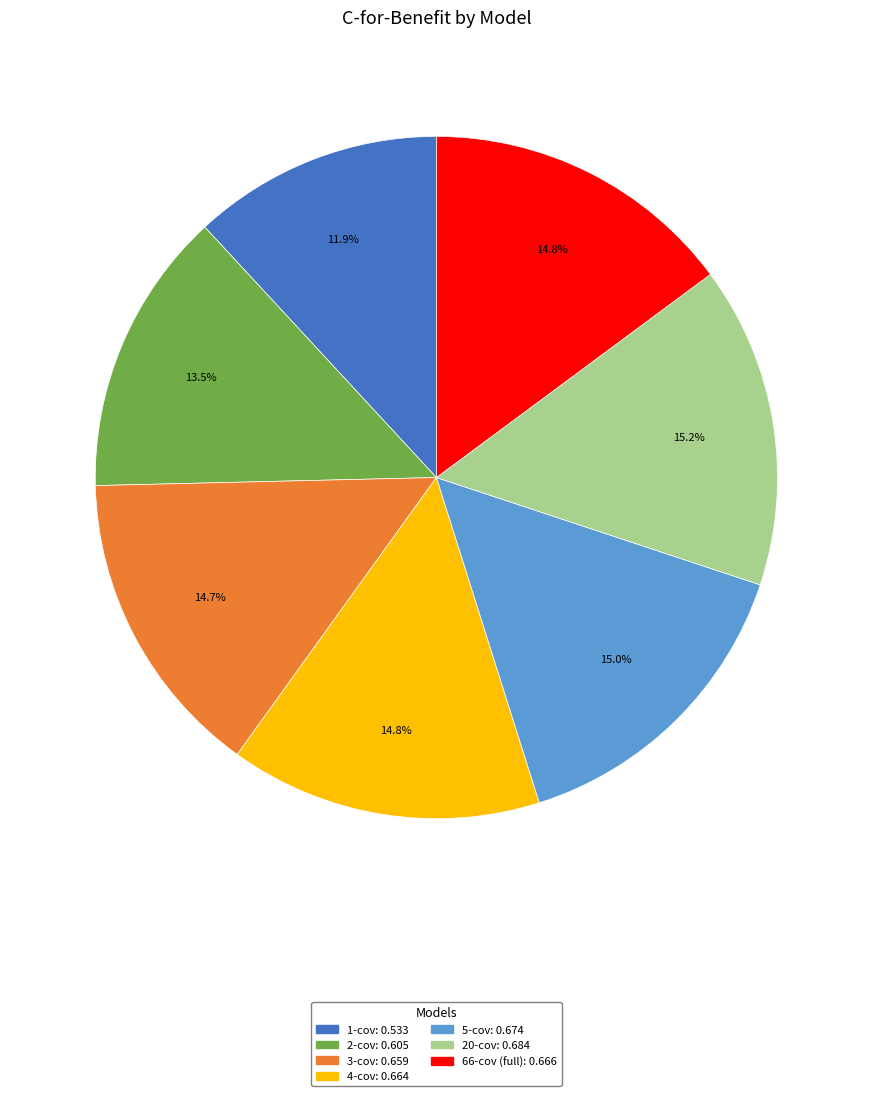

Between 1-cov and 3-cov, which is larger?

3-cov